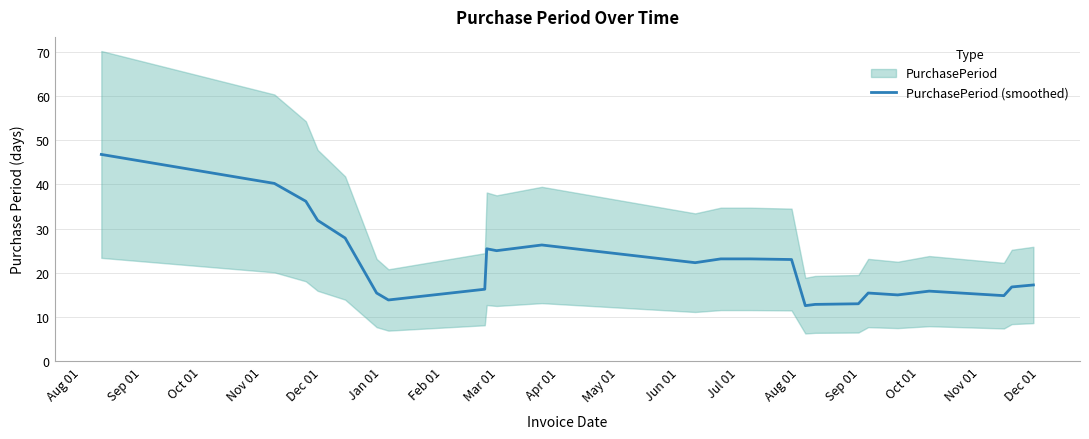

Reading left to right, transcribe all the data shown in this chart.

46.8	40.2	36.2	31.9	27.9	15.4	13.9	16.3	25.4	25.0	26.3	22.3	23.1	23.1	23.0	12.6	12.9	13.0	15.4	15.0	15.9	14.8	16.8	17.2